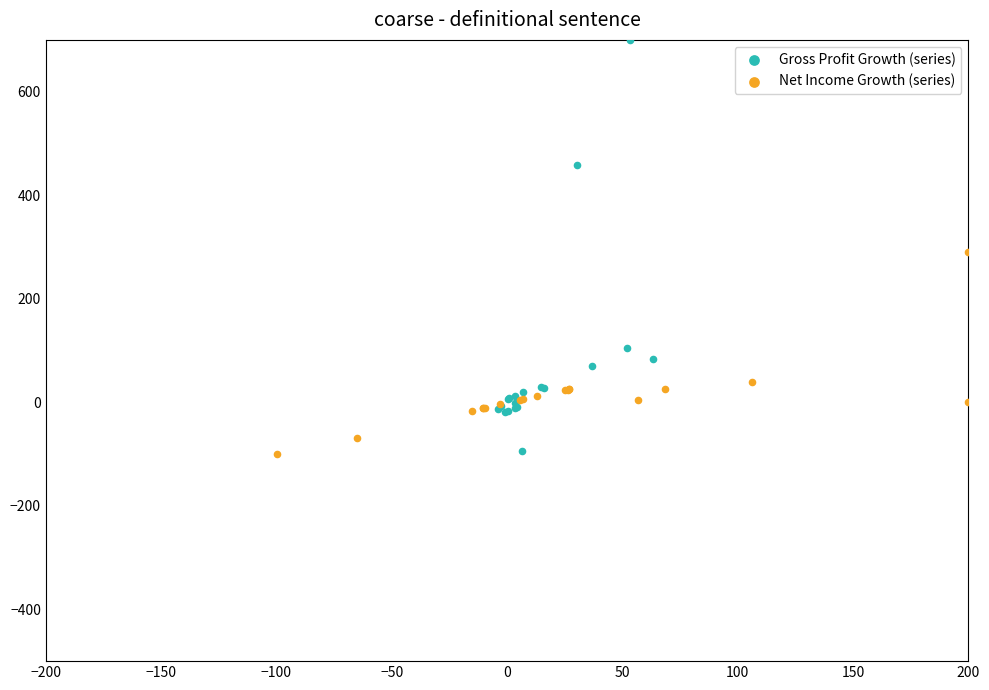

Which series has the widest spread of Y values?

Gross Profit Growth (series)